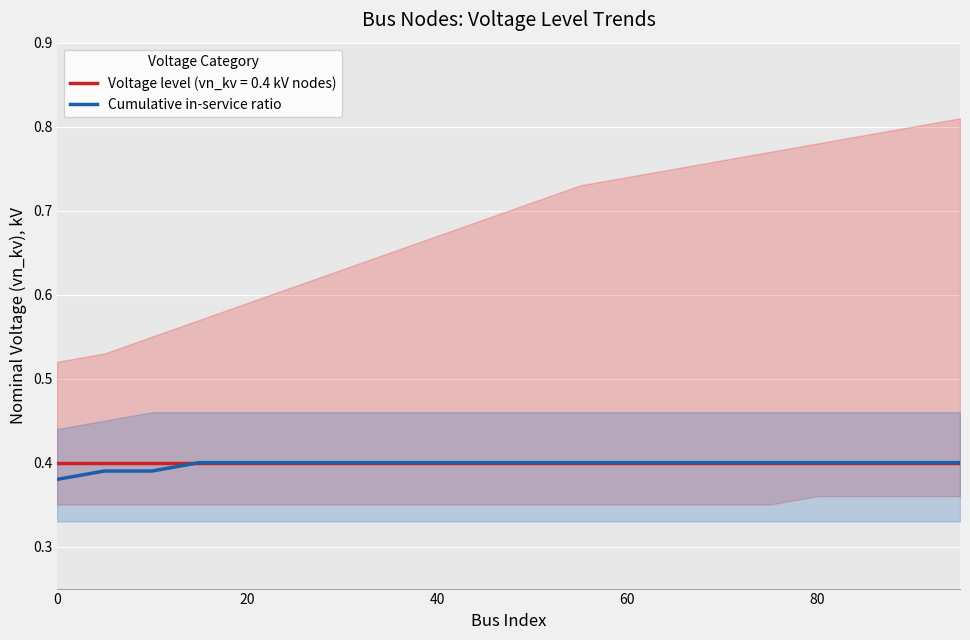

Is this an area chart (filled region under the line)?

No